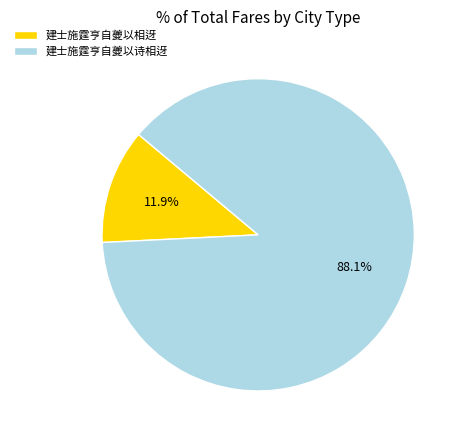

How many segments does this pie chart have?

2